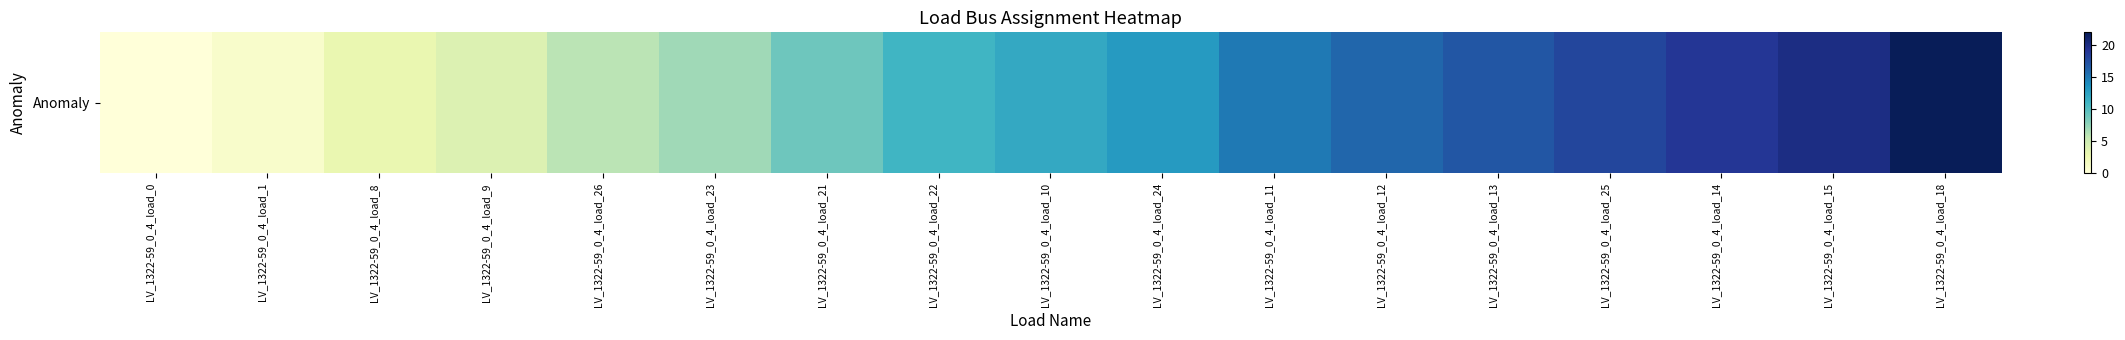

Rank the categories by value from highest to lowest.

LV_1322-59_0_4_load_18, LV_1322-59_0_4_load_15, LV_1322-59_0_4_load_14, LV_1322-59_0_4_load_25, LV_1322-59_0_4_load_13, LV_1322-59_0_4_load_12, LV_1322-59_0_4_load_11, LV_1322-59_0_4_load_24, LV_1322-59_0_4_load_10, LV_1322-59_0_4_load_22, LV_1322-59_0_4_load_21, LV_1322-59_0_4_load_23, LV_1322-59_0_4_load_26, LV_1322-59_0_4_load_9, LV_1322-59_0_4_load_8, LV_1322-59_0_4_load_1, LV_1322-59_0_4_load_0